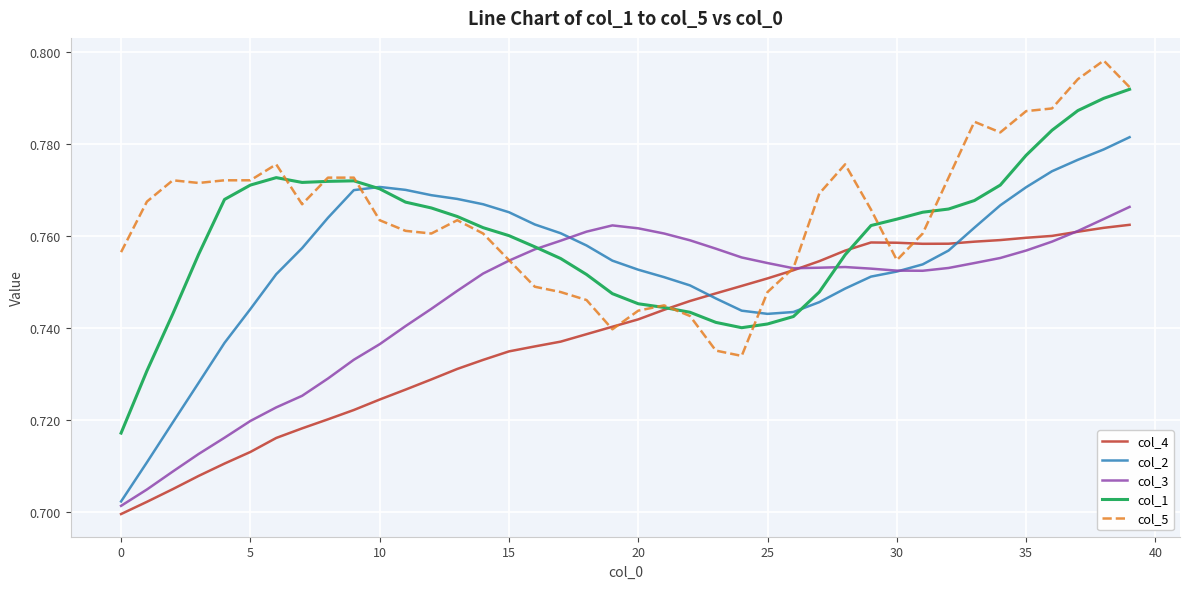

Which series has the largest range (max minus min)?

col_2